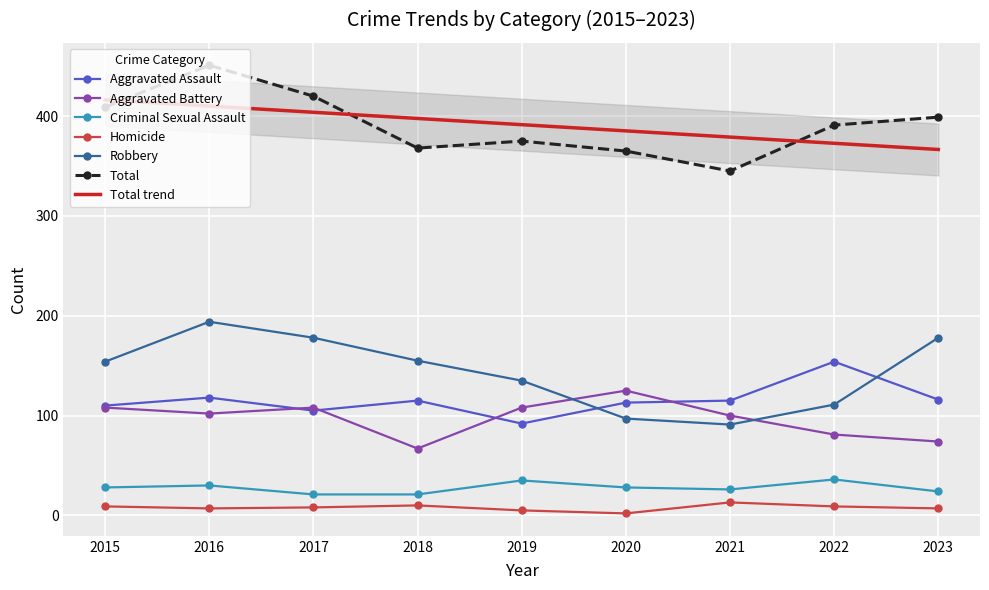

How many values in the Aggravated Assault series exceed 115?

3